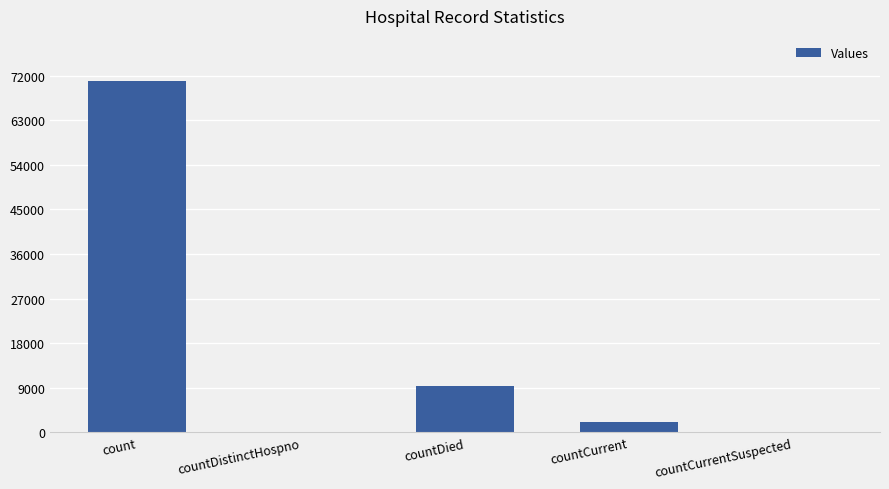

What is the average value?

16493